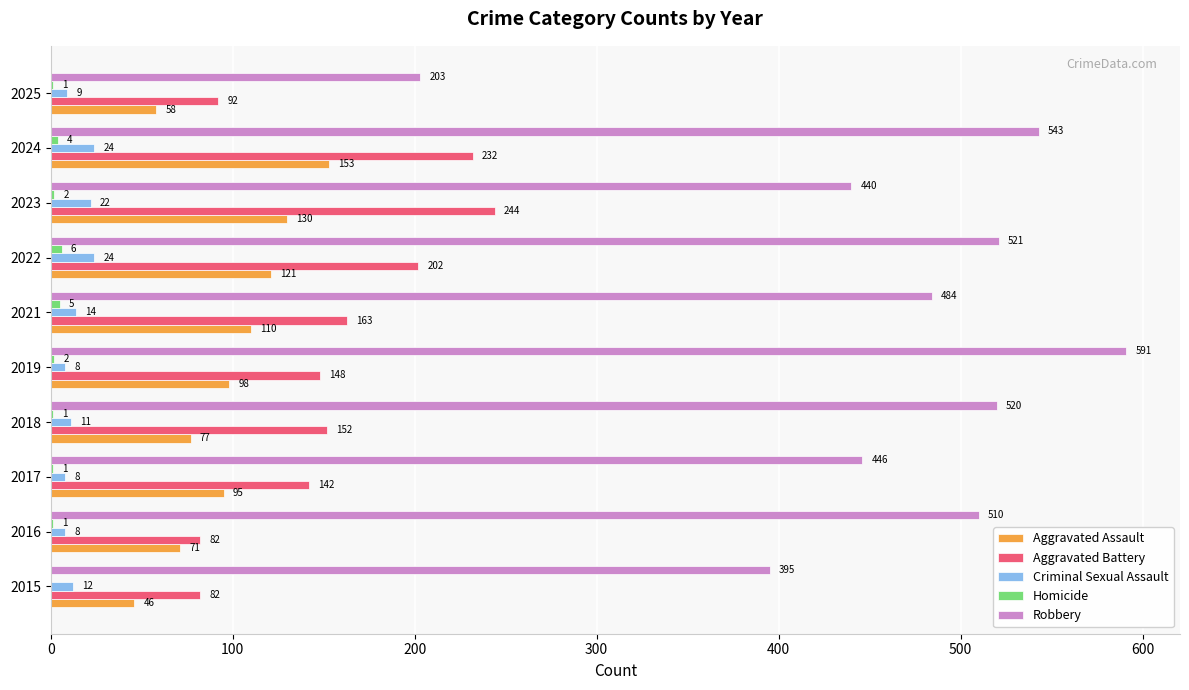

What is the sum of the Aggravated Battery values at 2022 and 2018?

354